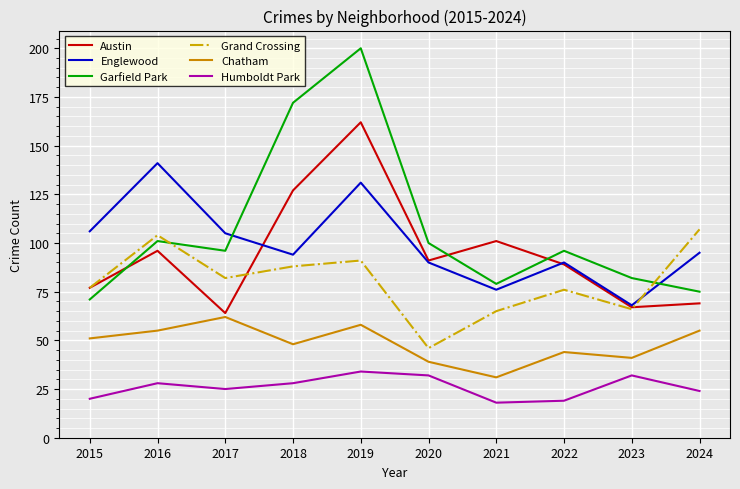

Reading left to right, transcribe all the data shown in this chart.

Austin: 2015=77	2016=96	2017=64	2018=127	2019=162	2020=91	2021=101	2022=89	2023=67	2024=69
Englewood: 2015=106	2016=141	2017=105	2018=94	2019=131	2020=90	2021=76	2022=90	2023=68	2024=95
Garfield Park: 2015=71	2016=101	2017=96	2018=172	2019=200	2020=100	2021=79	2022=96	2023=82	2024=75
Grand Crossing: 2015=77	2016=104	2017=82	2018=88	2019=91	2020=46	2021=65	2022=76	2023=66	2024=107
Chatham: 2015=51	2016=55	2017=62	2018=48	2019=58	2020=39	2021=31	2022=44	2023=41	2024=55
Humboldt Park: 2015=20	2016=28	2017=25	2018=28	2019=34	2020=32	2021=18	2022=19	2023=32	2024=24